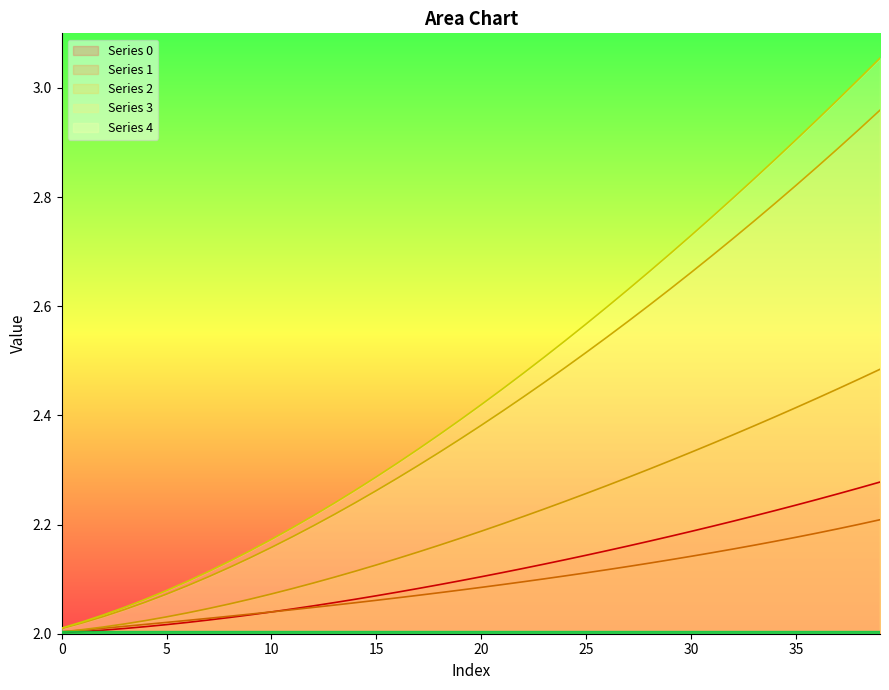

What is the difference between the highest and lowest values at 13?

0.2